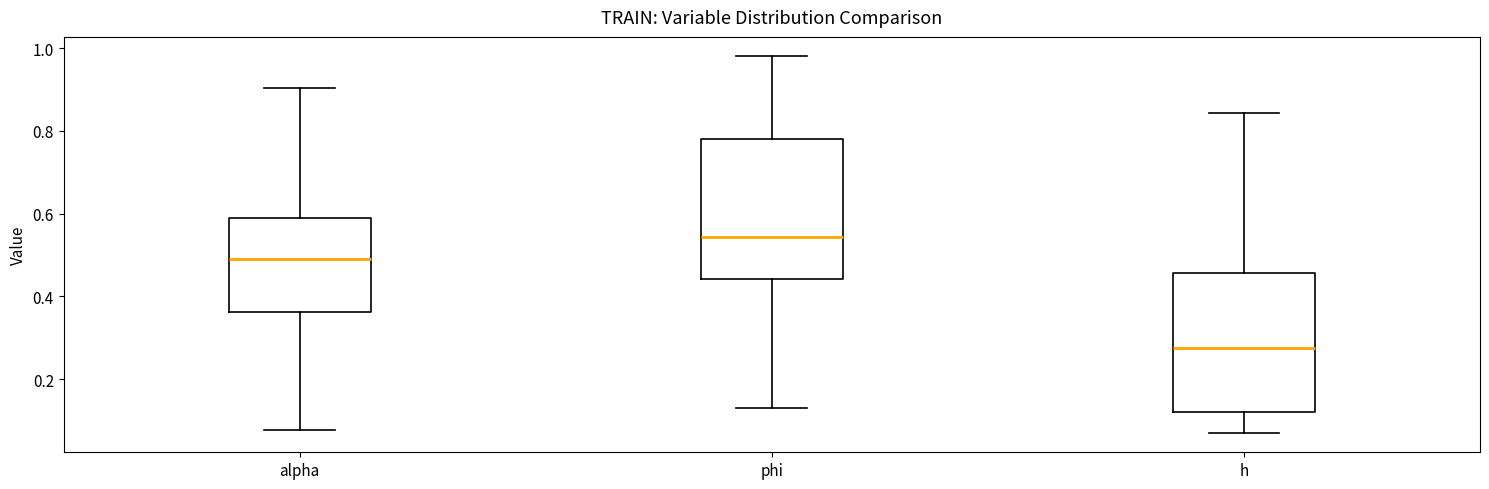

Reading left to right, transcribe this box plot: for each box, give where its median line is, the range the box spans, and where its two whiskers end, as read against the y-axis. The values are not printed on the chart, so give them approximately, as read against the axis.

alpha: median 0.48, box 0.36 to 0.60, whiskers 0.08 to 0.90
phi: median 0.54, box 0.44 to 0.78, whiskers 0.14 to 0.98
h: median 0.28, box 0.12 to 0.46, whiskers 0.06 to 0.84